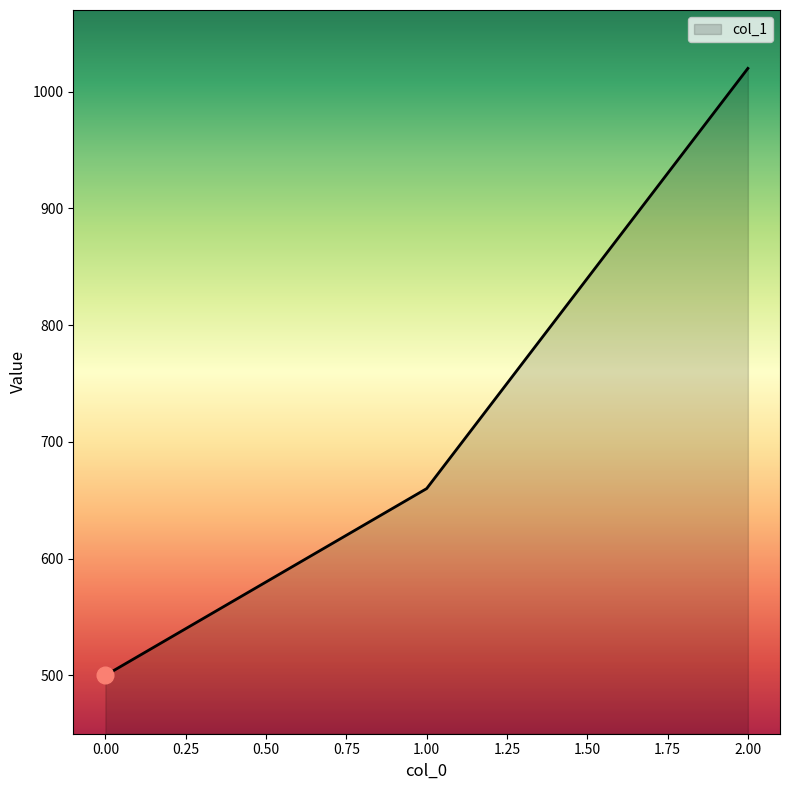

Count the values in the range 500 to 1020.

3